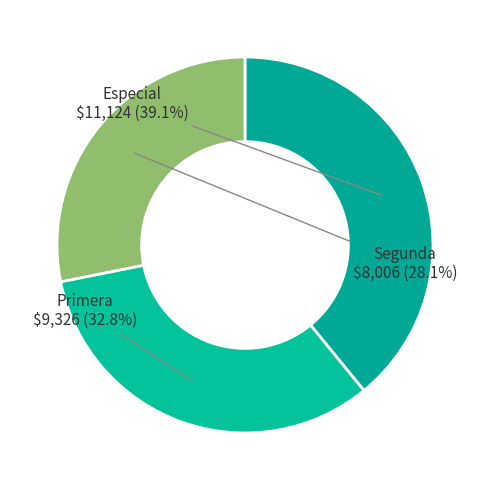

Which slice is the smallest?

Segunda